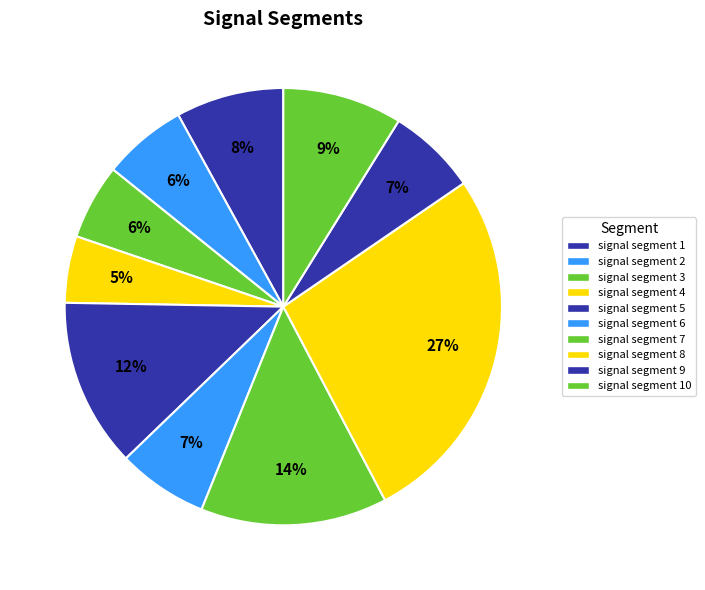

How many segments does this pie chart have?

10